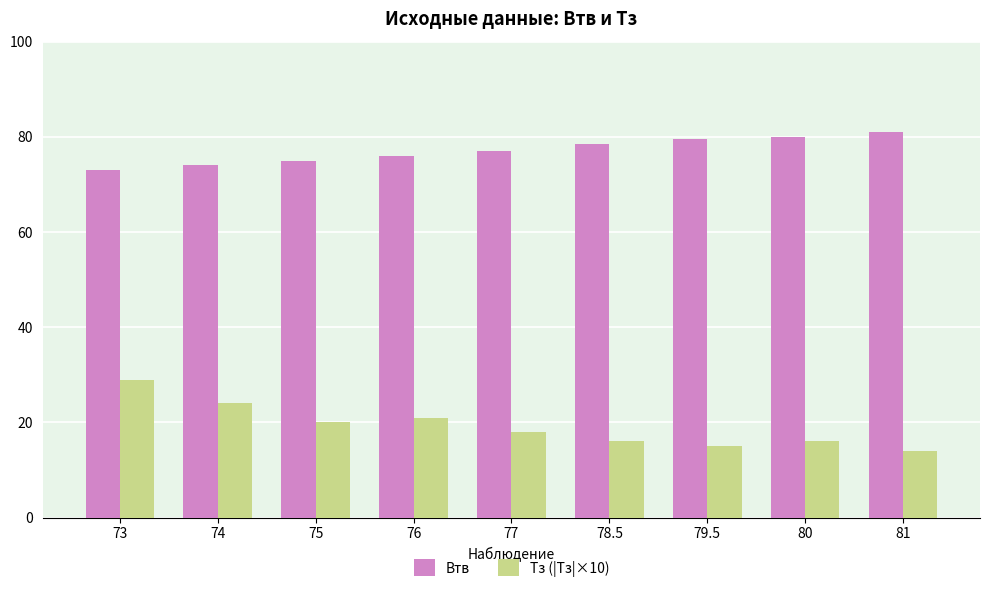

Count the number of categories in the chart.

9